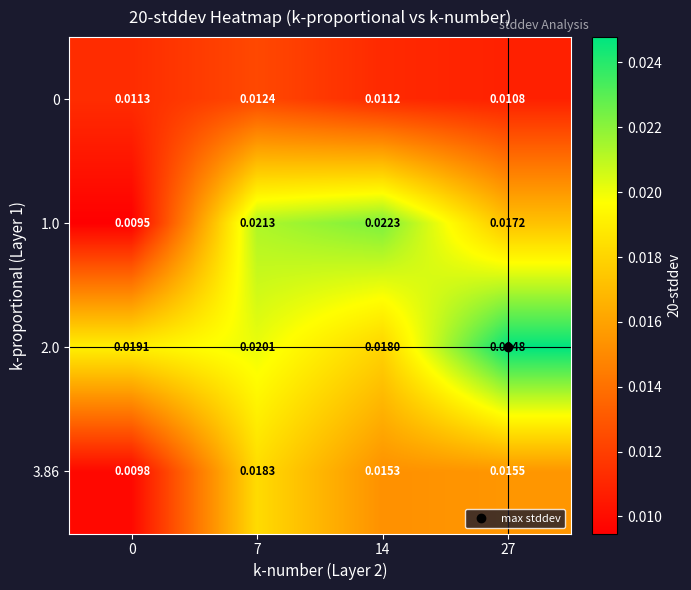

Is the value of 3.86 at 27 greater than the value of 1.0 at 7?

No